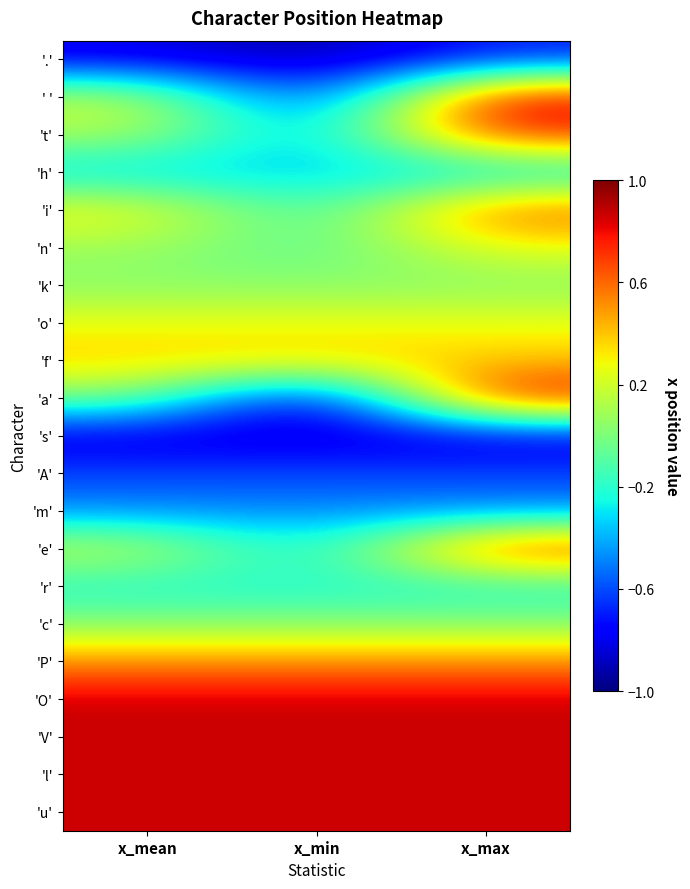

At which category is the sum across all series the highest?

x_max